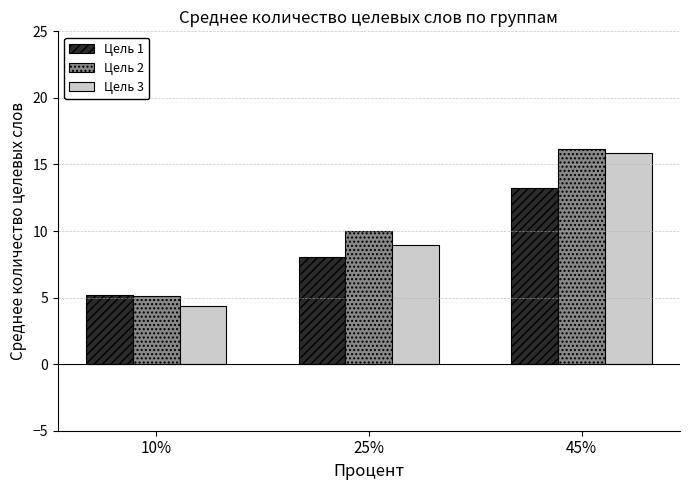

At which label does Цель 1 first exceed 8?

25%